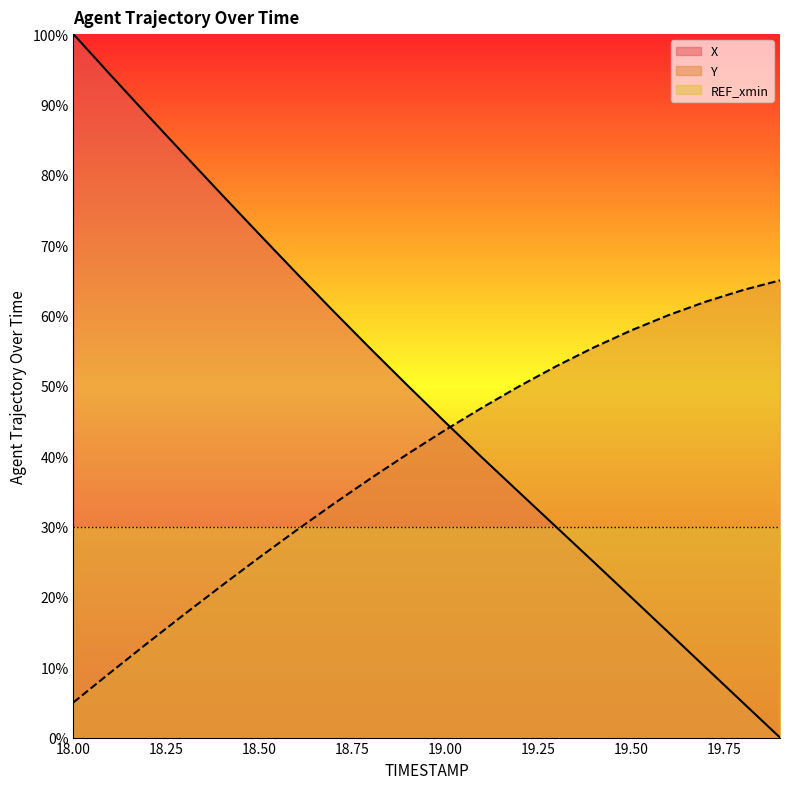

What is the average value of the Y series?

39.5